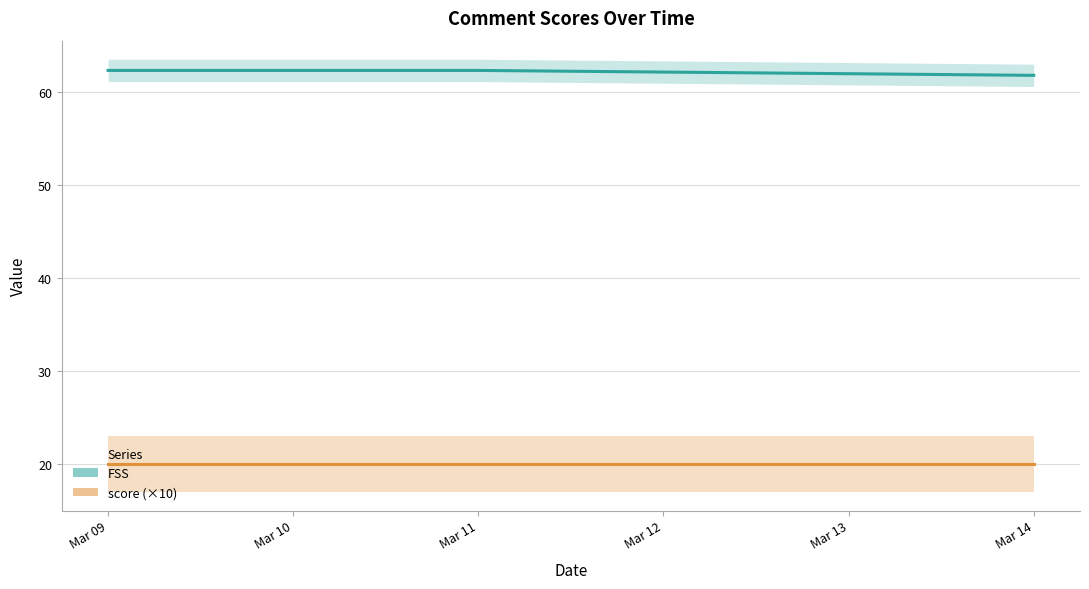

At which category does the chart reach its minimum across all series?

2025-03-09